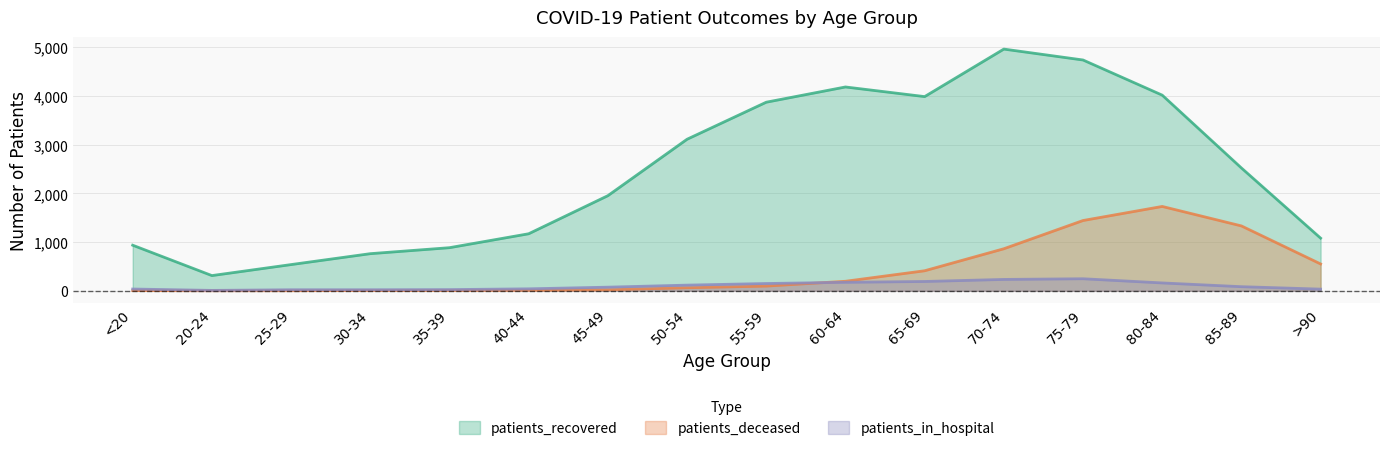

How many distinct data groups are displayed?

3